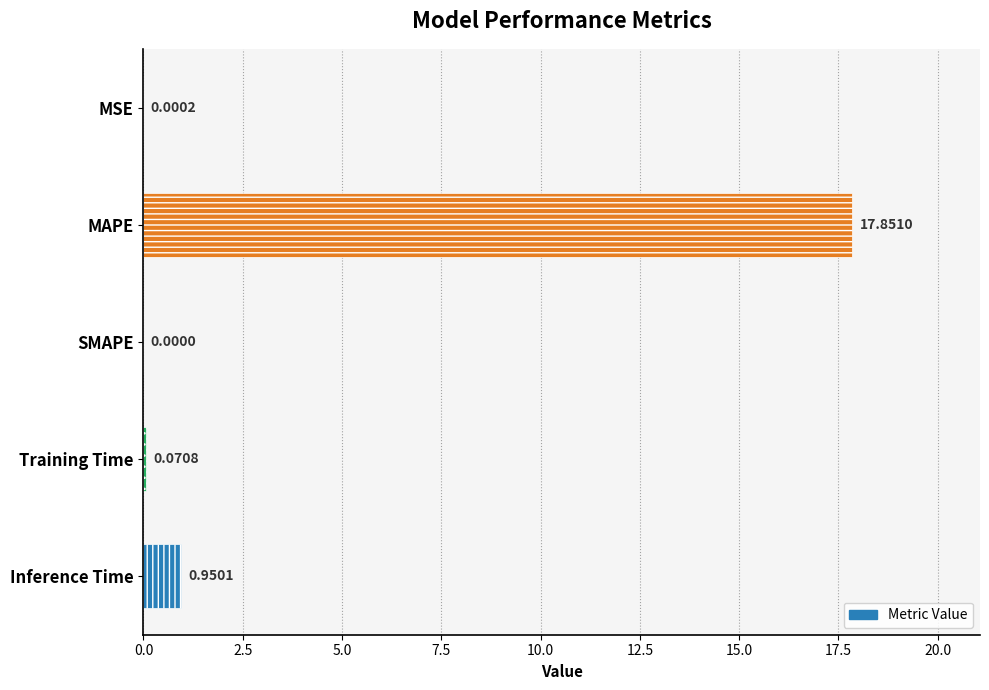

Does the chart contain stacked bars?

No